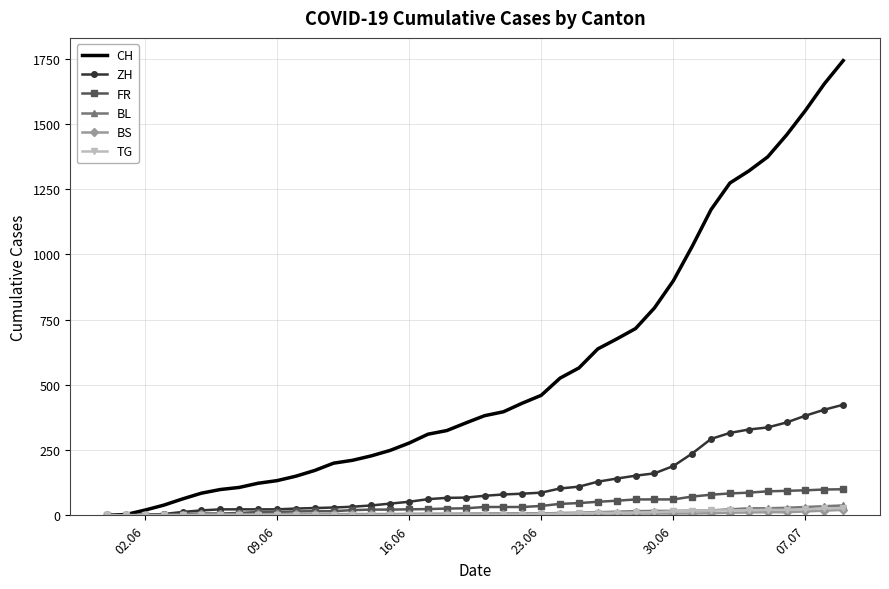

What is the maximum value shown in the chart?

1743